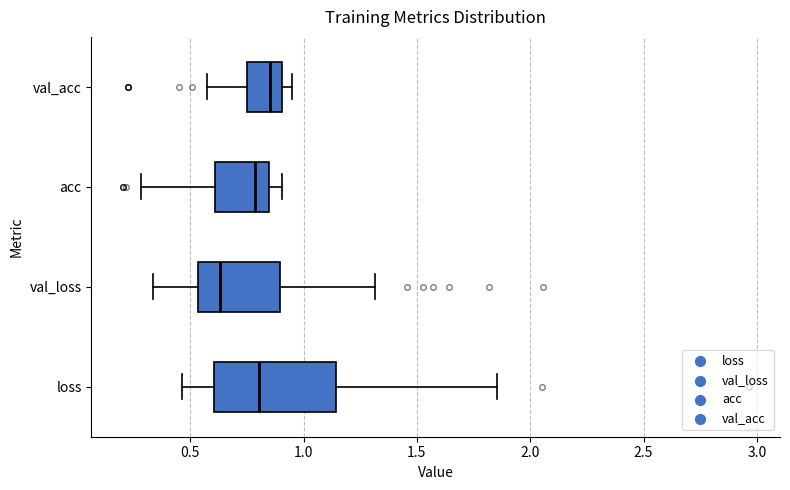

Reading bottom to top, transcribe this box plot: for each box, give where its median line is, the range the box spans, and where its two whiskers end, as read against the x-axis. The values are not printed on the chart, so give them approximately, as read against the axis.

loss: median 0.80, box 0.60 to 1.15, whiskers 0.45 to 1.85
val_loss: median 0.65, box 0.55 to 0.90, whiskers 0.35 to 1.30
acc: median 0.80, box 0.60 to 0.85, whiskers 0.30 to 0.90
val_acc: median 0.85, box 0.75 to 0.90, whiskers 0.55 to 0.95